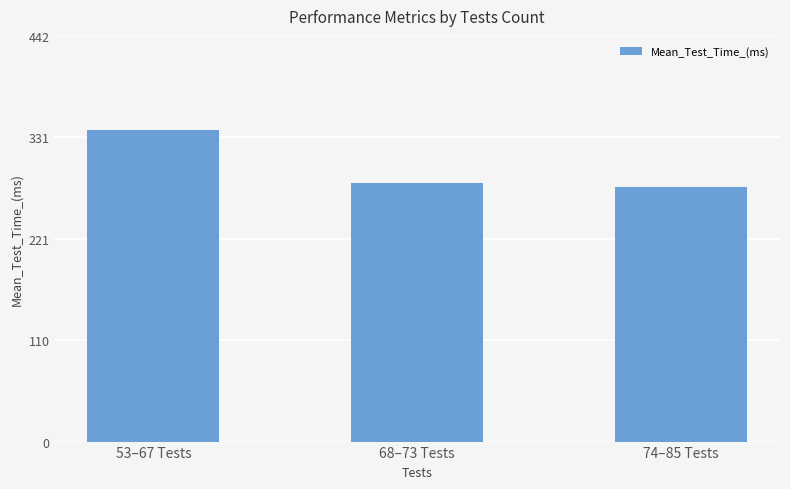

The value at 68–73 Tests is 281.6. True or false?

True